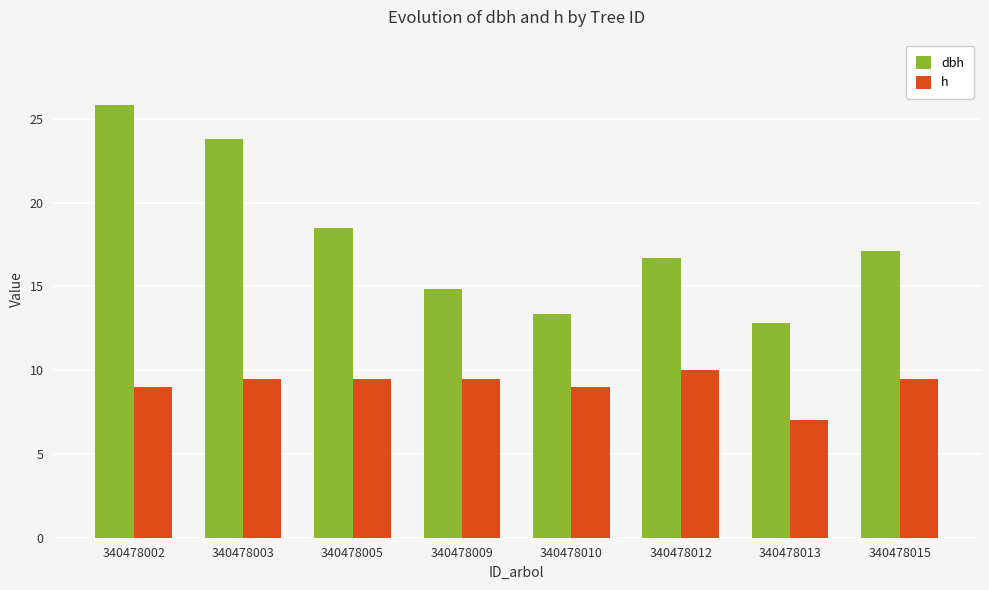

Count the number of data series in this chart.

2